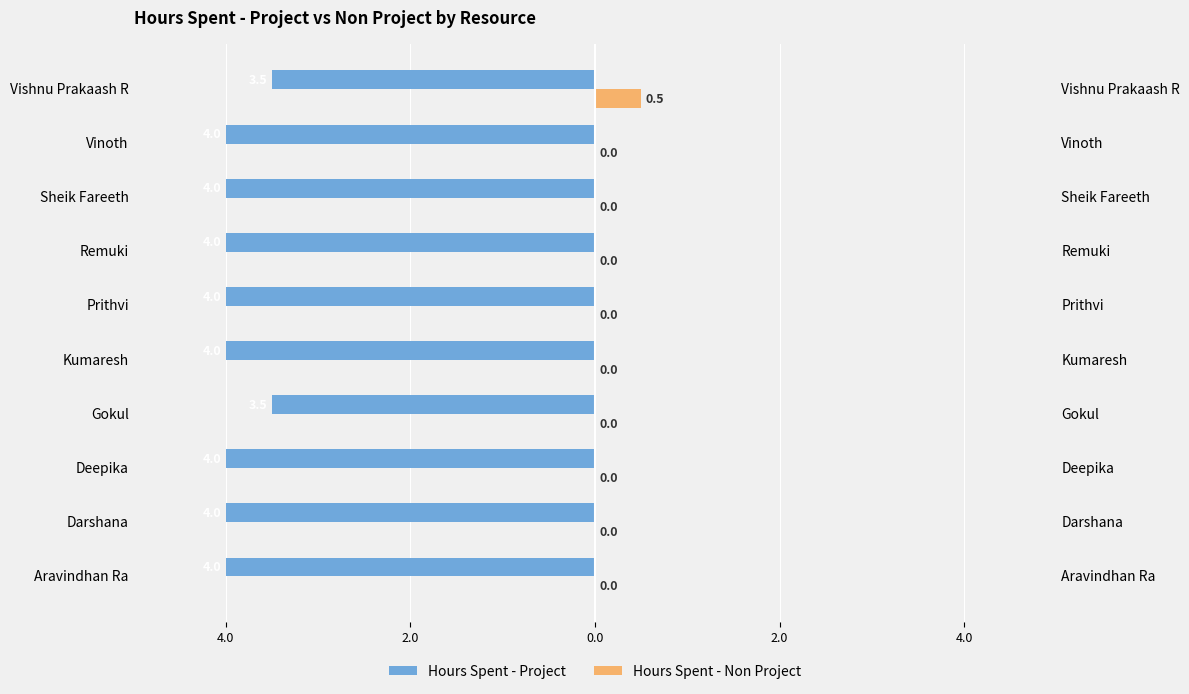

Which series has the widest spread of values?

Hours Spent - Project